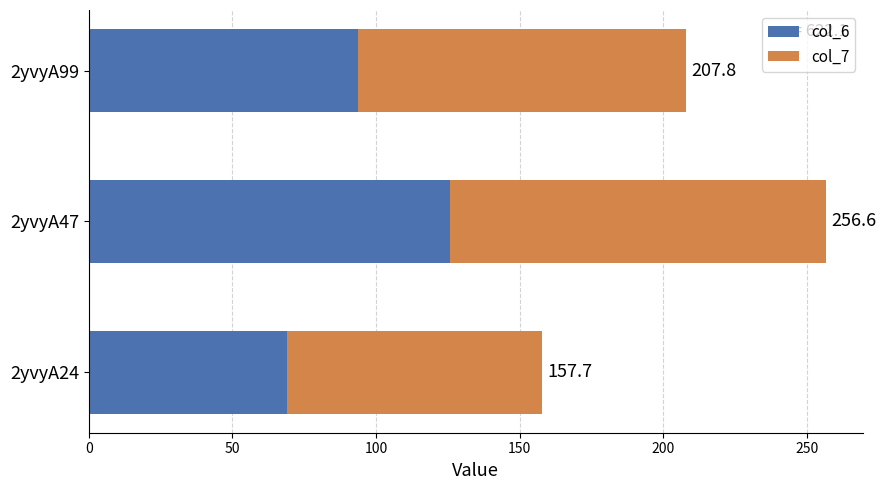

What are all the series names shown in the legend?

col_6, col_7